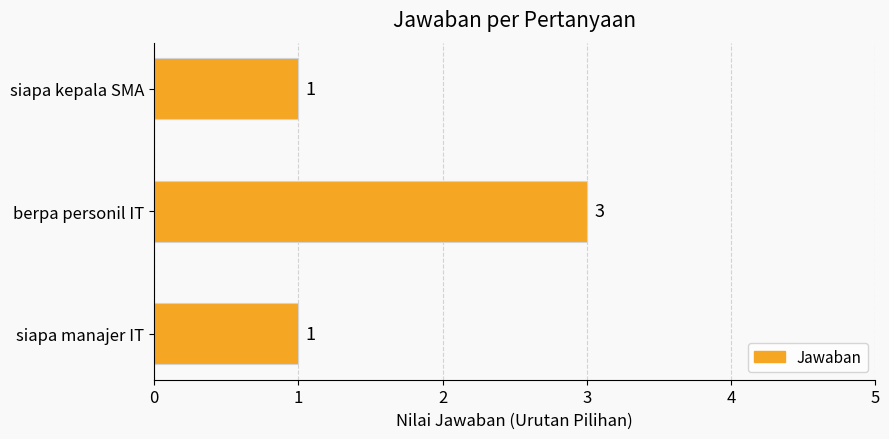

What is the sum of all values?

5